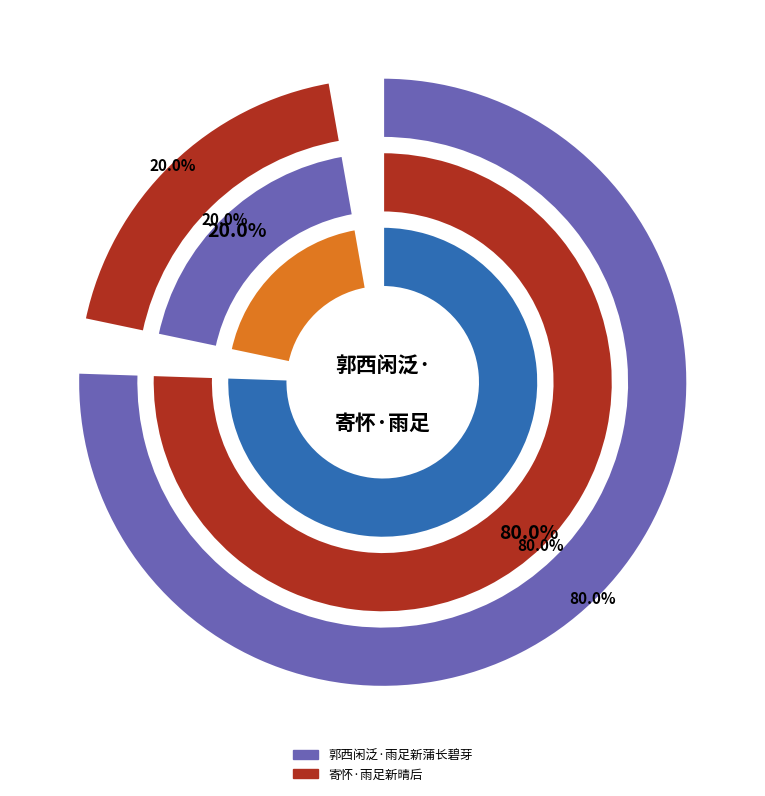

Which slice is the largest?

郭西闲泛·雨足新蒲长碧芽